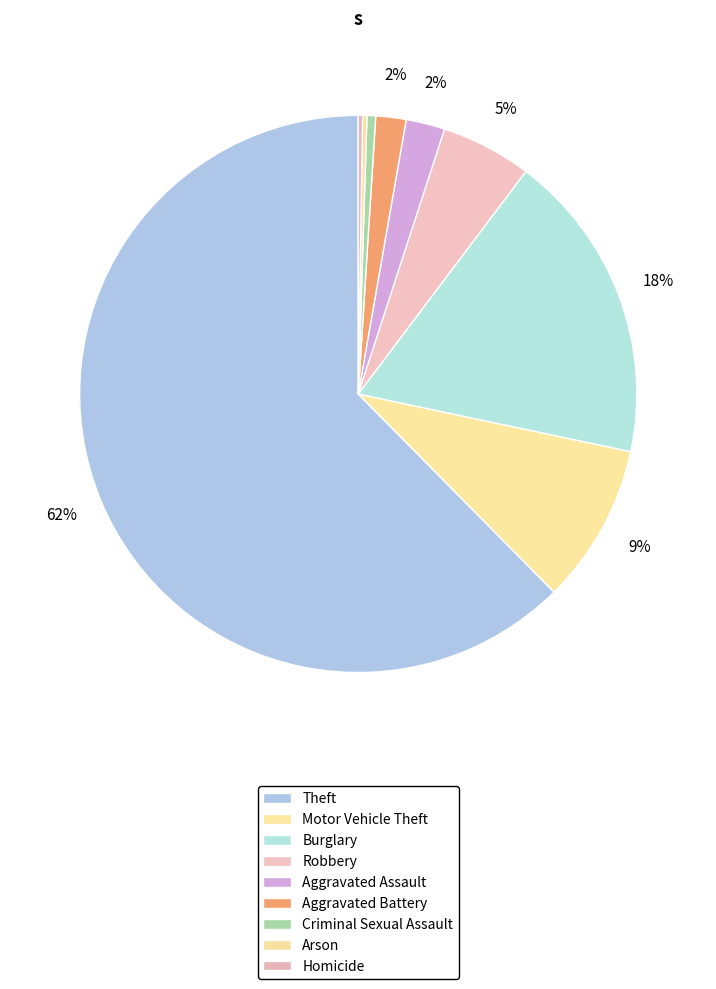

How many slices are in this pie chart?

9